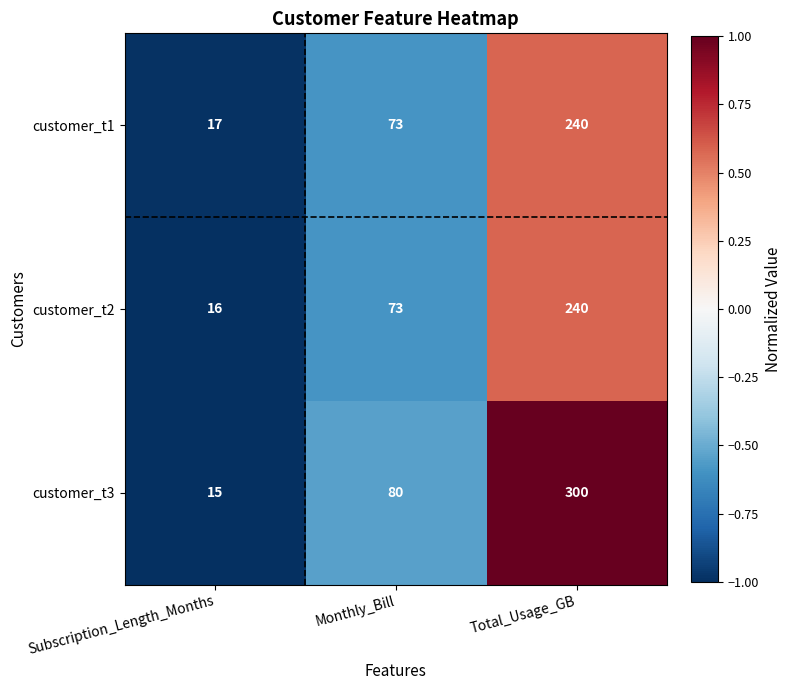

Rank the categories by customer_t2 value from lowest to highest.

Subscription_Length_Months, Monthly_Bill, Total_Usage_GB